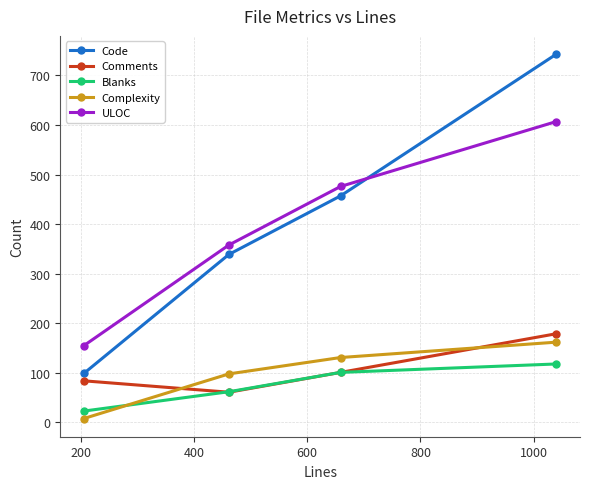

What is the value of the Blanks point at the 3rd from the left?

101